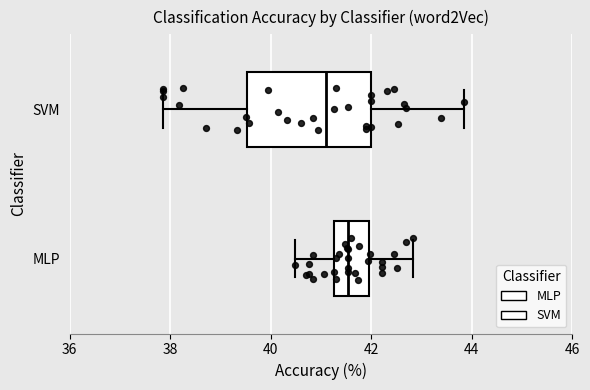

Reading bottom to top, transcribe this box plot: for each box, give where its median line is, the range the box spans, and where its two whiskers end, as read against the x-axis. The values are not printed on the chart, so give them approximately, as read against the axis.

MLP: median 41.6, box 41.2 to 42.0, whiskers 40.4 to 42.8
SVM: median 41.0, box 39.6 to 42.0, whiskers 37.8 to 43.8